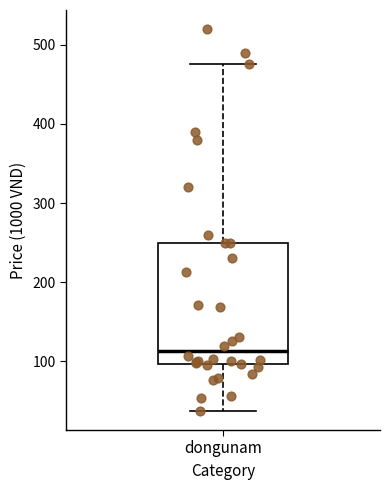

Where does the upper whisker of the box for dongunam end on the y-axis? The values are not printed on the chart, so give them approximately, as read against the axis.

480